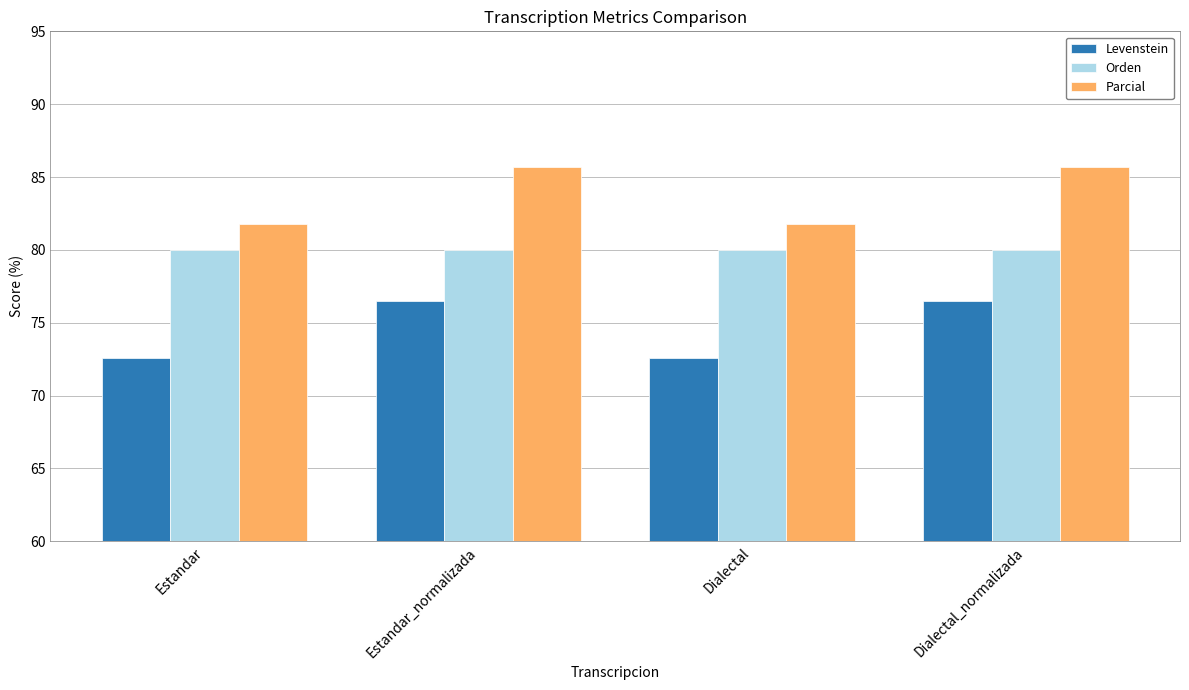

The Levenstein series shows 119.3 at Dialectal_normalizada. True or false?

False